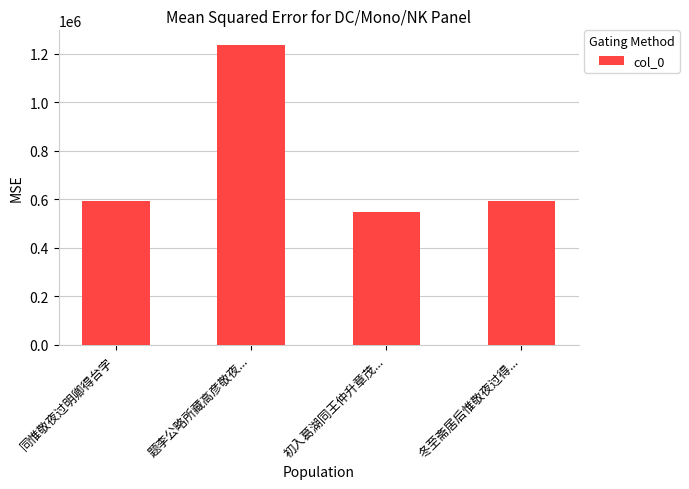

Does the chart contain stacked bars?

No